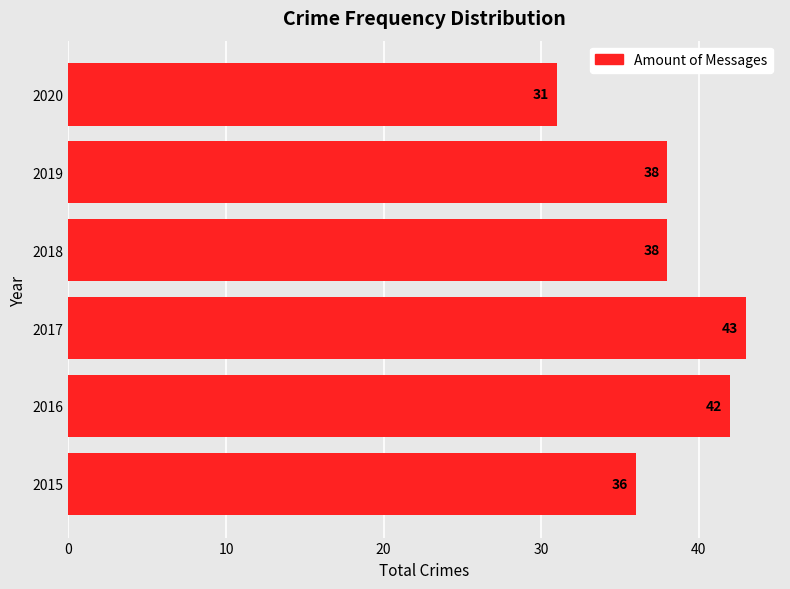

What is the change in value from 2015 to 2016?

+6